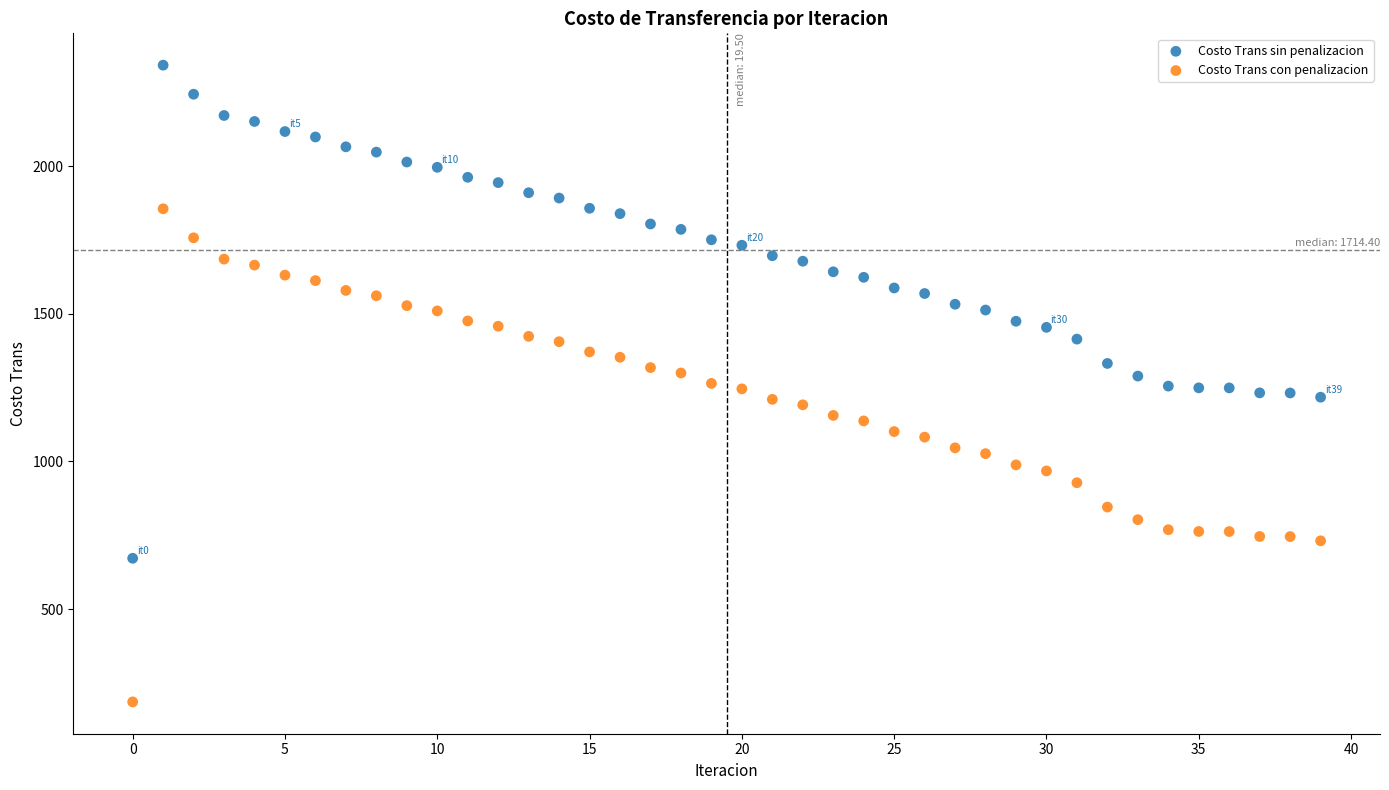

Which series reaches the maximum Y coordinate?

Costo Trans sin penalizacion